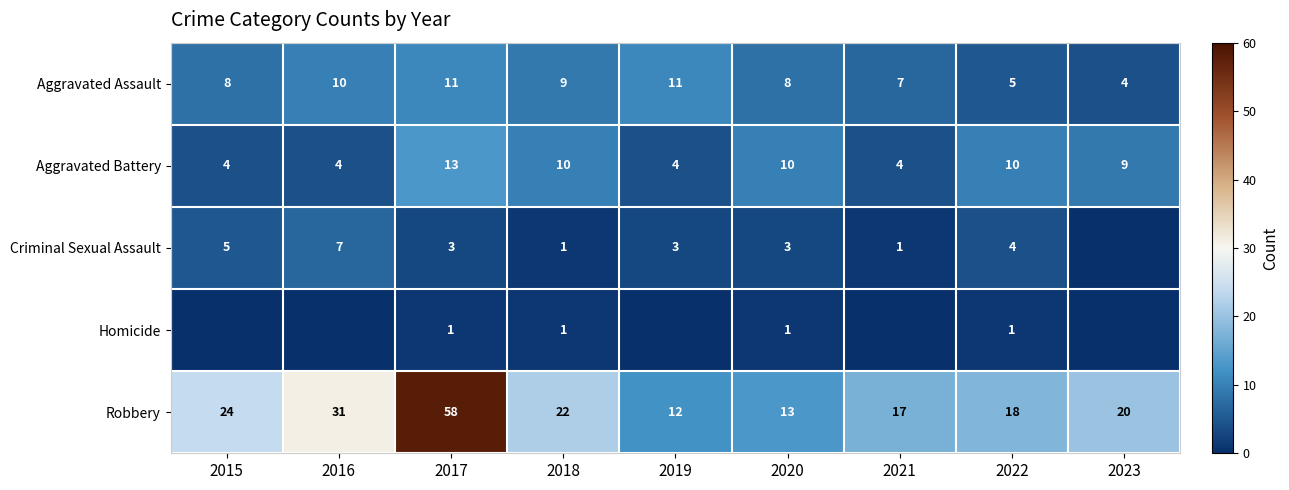

How many values in the Robbery series are below 20?

4